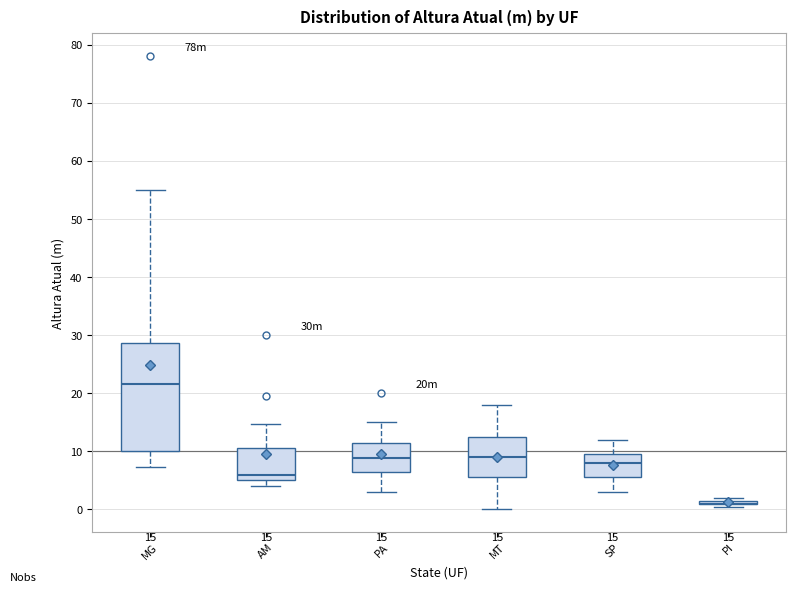

Comparing the boxes themselves (not the whiskers), which one is the tallest?

MG